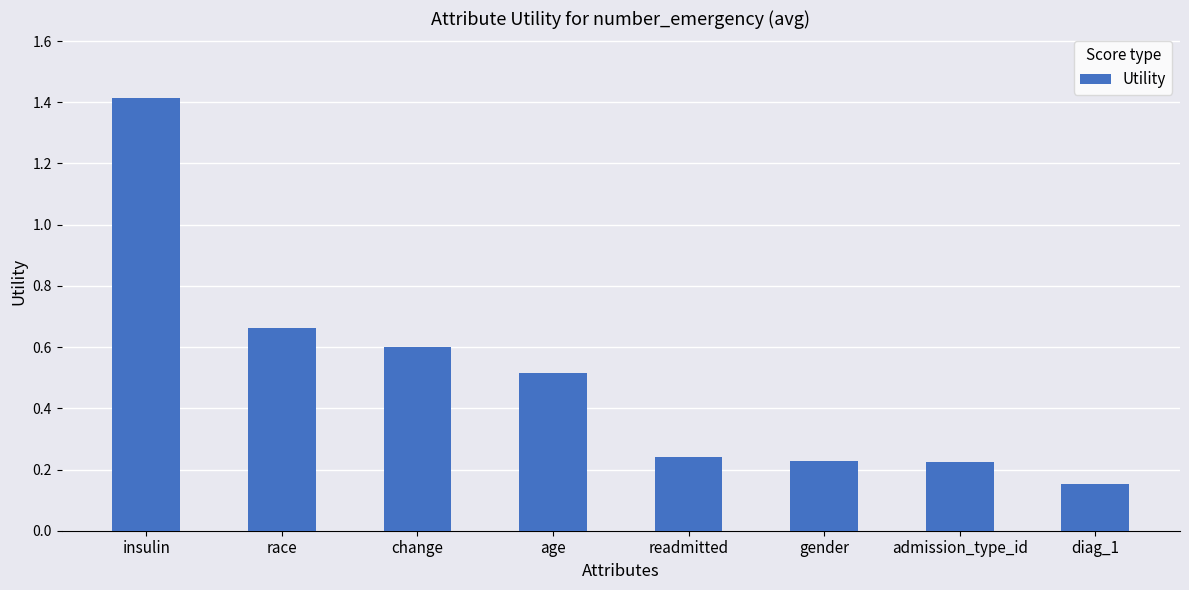

What is the change in value from change to gender?

-0.4